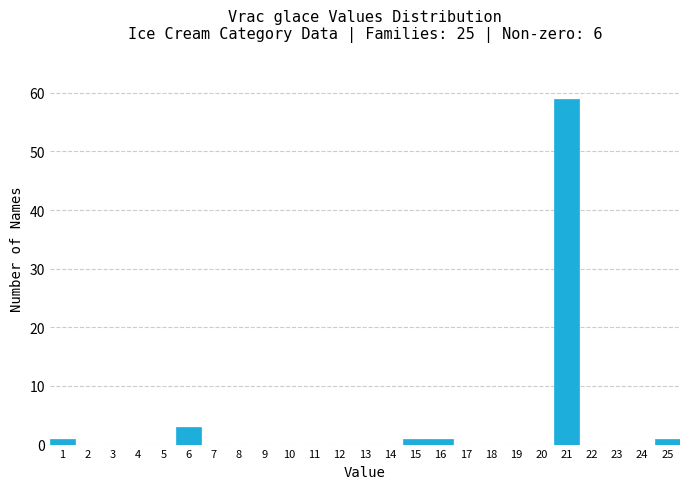

How tall is the bar that spans 5.5 to 6.5 on the x-axis? The values are not printed on the chart, so give them approximately, as read against the axis.

3